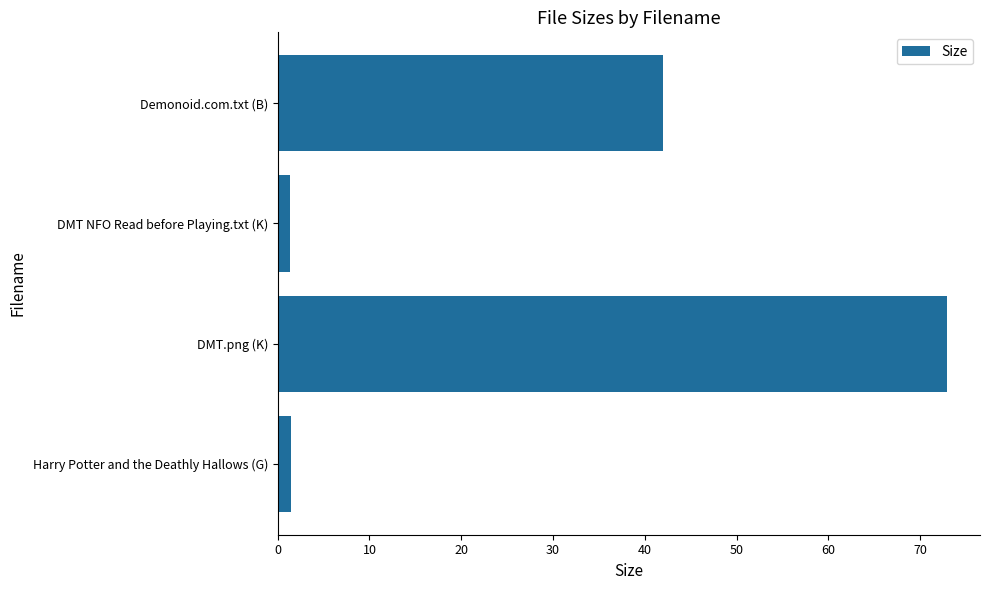

What is the maximum value shown in the chart?

72.9